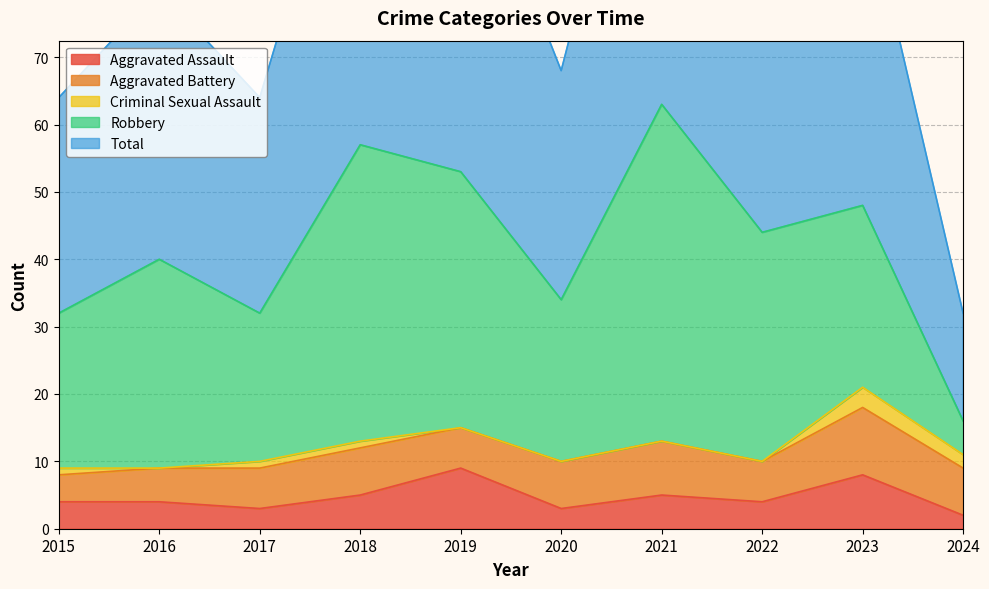

What is the value of the Aggravated Battery point at the 5th from the left?

6